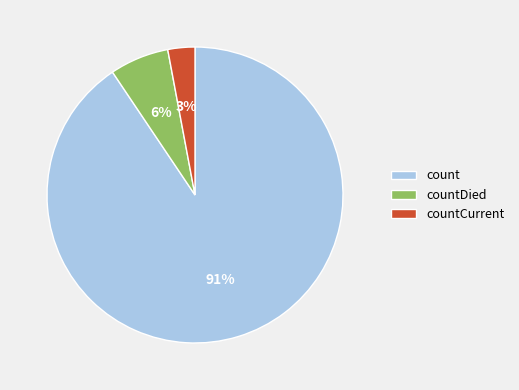

What is the smallest slice in the pie chart?

countCurrent